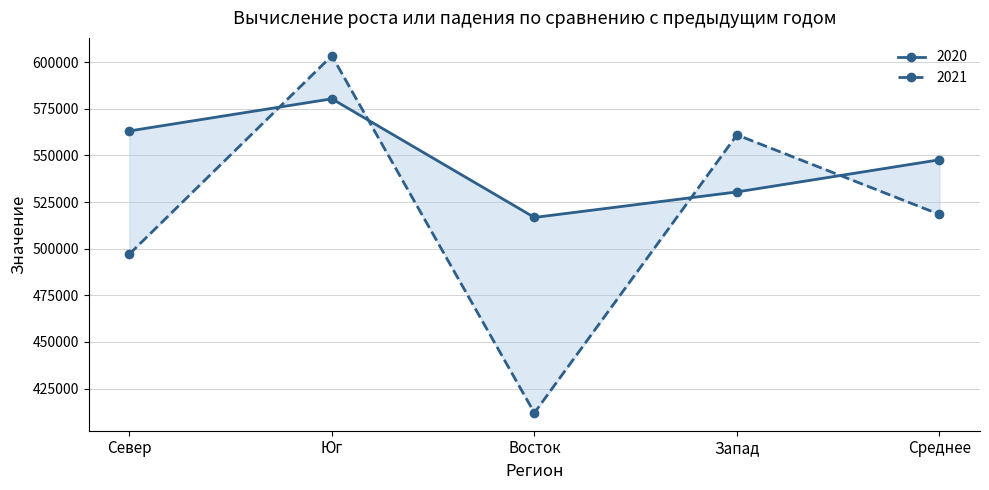

How many lines are shown in the chart?

2